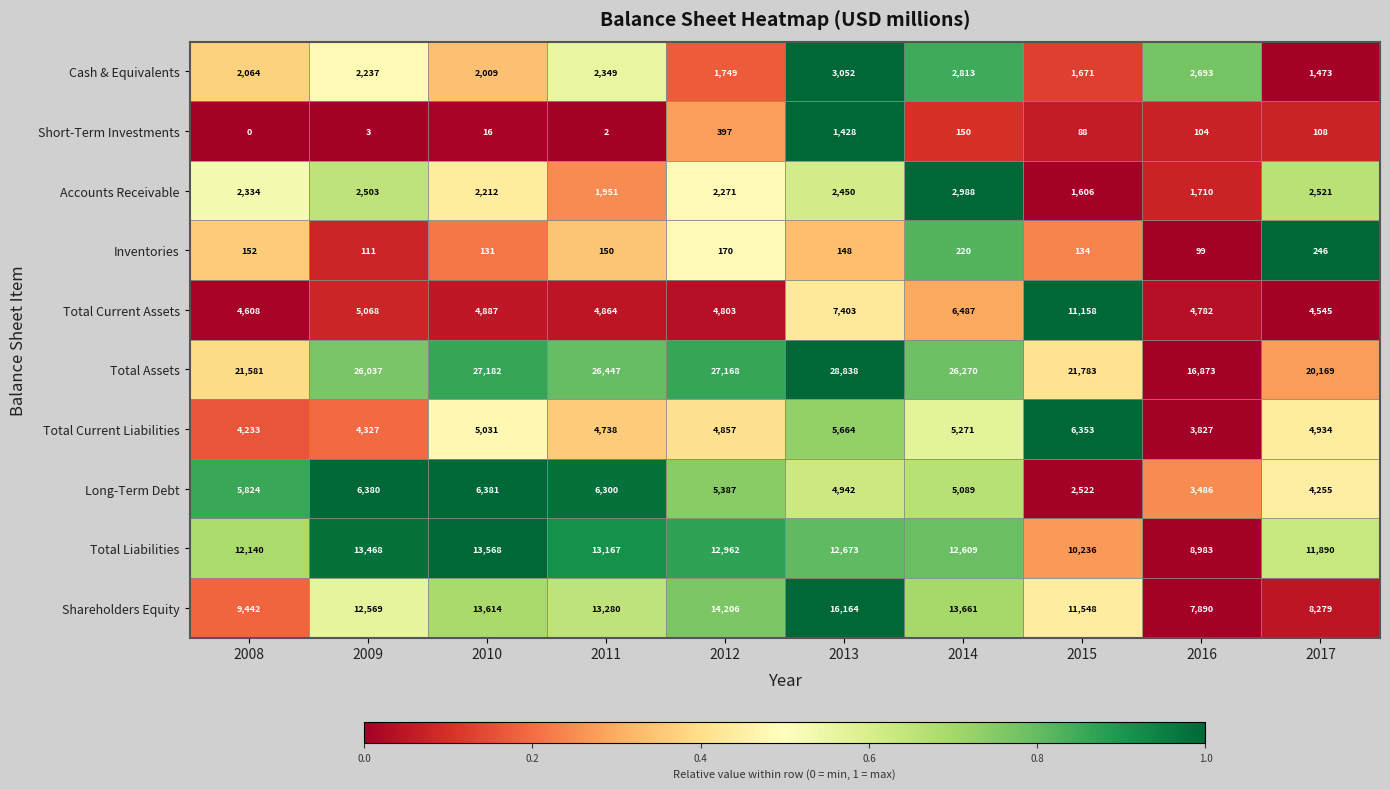

Which series has the largest range (max minus min)?

Total Assets